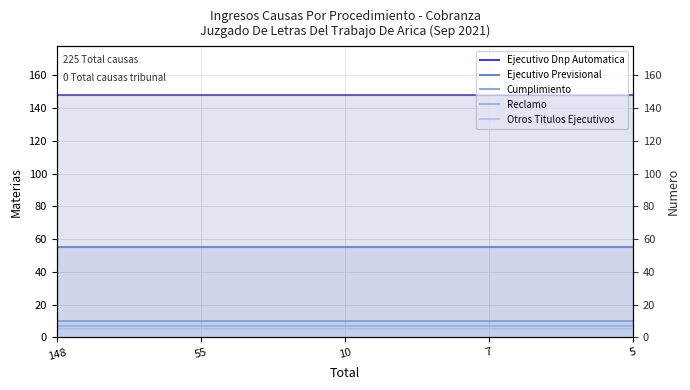

Rank the series at 7 from lowest to highest value.

Otros Titulos Ejecutivos, Reclamo, Cumplimiento, Ejecutivo Previsional, Ejecutivo Dnp Automatica